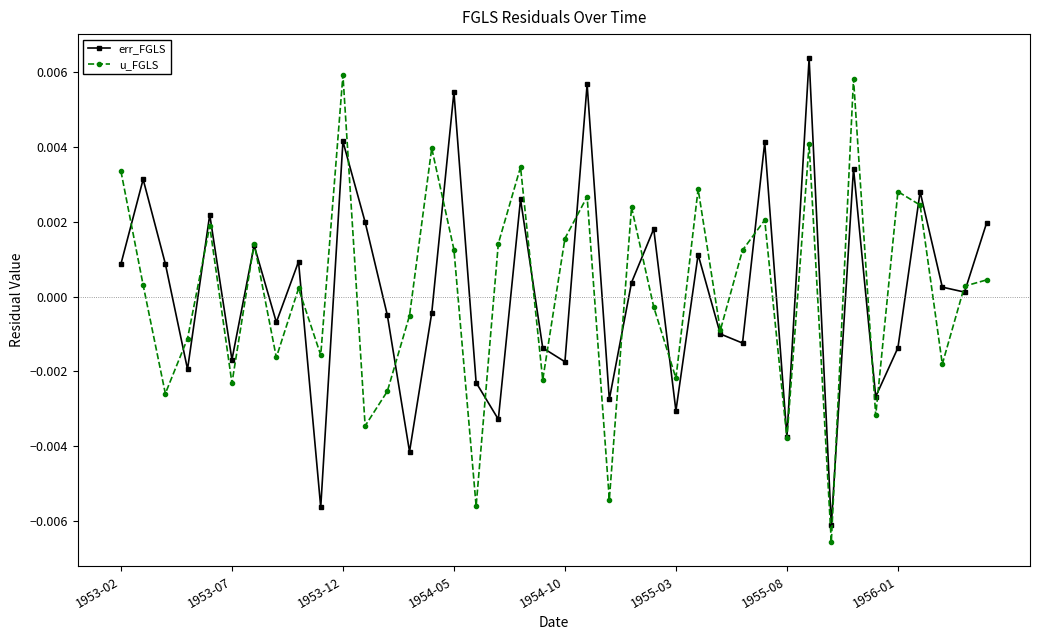

In err_FGLS, how many points are higher than both neighbors (excluding endpoints)?

14